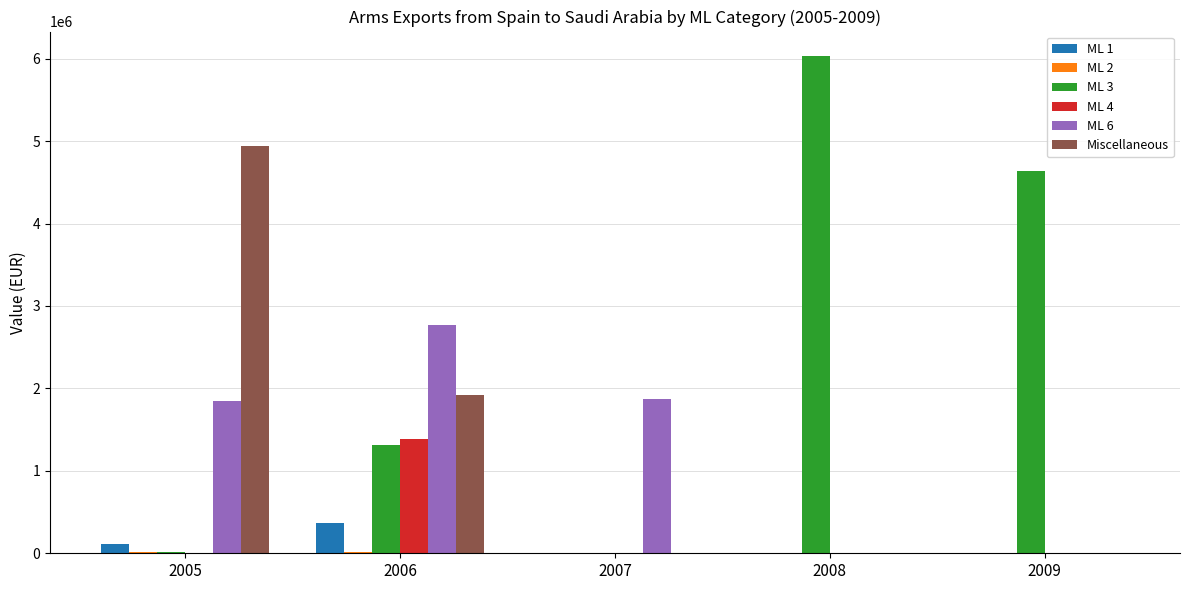

What value does the Miscellaneous series have at 2006?

1921800